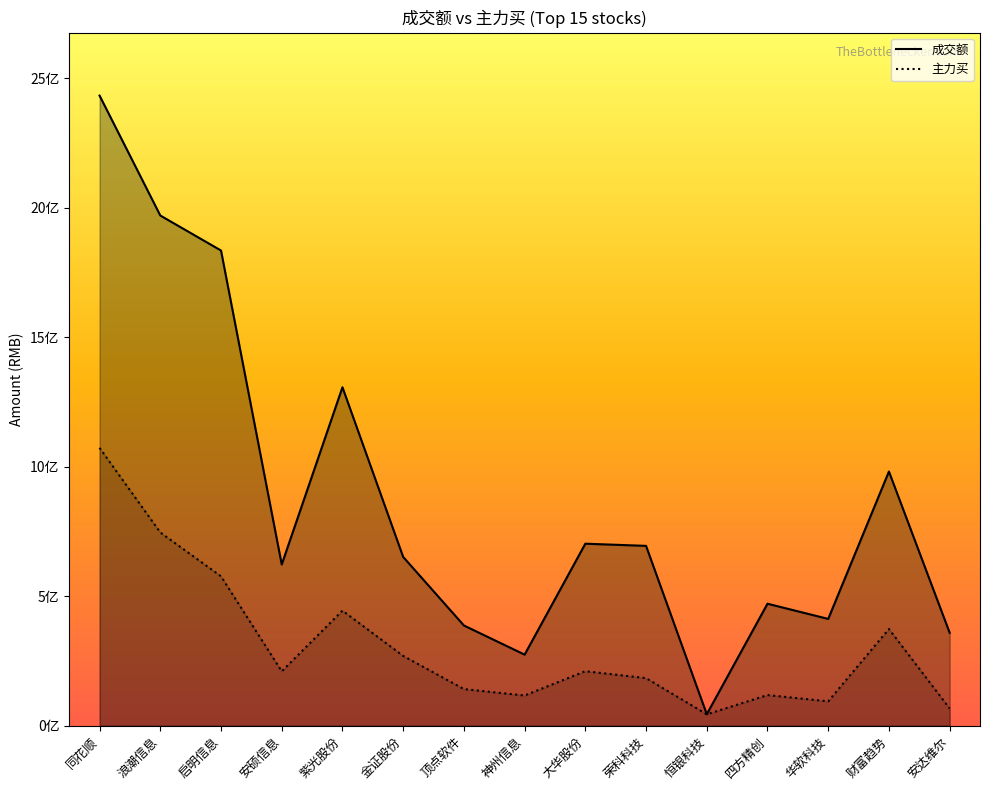

Reading left to right, list all the values displayed in this chart.

成交额: 同花顺=2432095823	浪潮信息=1969322737	启明信息=1834153288	安硕信息=622453773	紫光股份=1306448982	金证股份=651493836	顶点软件=386948452	神州信息=274420241	大华股份=702603949	荣科科技=694242720	恒银科技=44318518	四方精创=470894909	华软科技=412281727	财富趋势=981260991	安达维尔=358945033
主力买: 同花顺=1072557331	浪潮信息=745955503	启明信息=576661825	安硕信息=210023417	紫光股份=444278237	金证股份=269524573	顶点软件=141512222	神州信息=116702830	大华股份=210585433	荣科科技=183732263	恒银科技=44048114	四方精创=118368504	华软科技=94129594	财富趋势=373353380	安达维尔=66534825